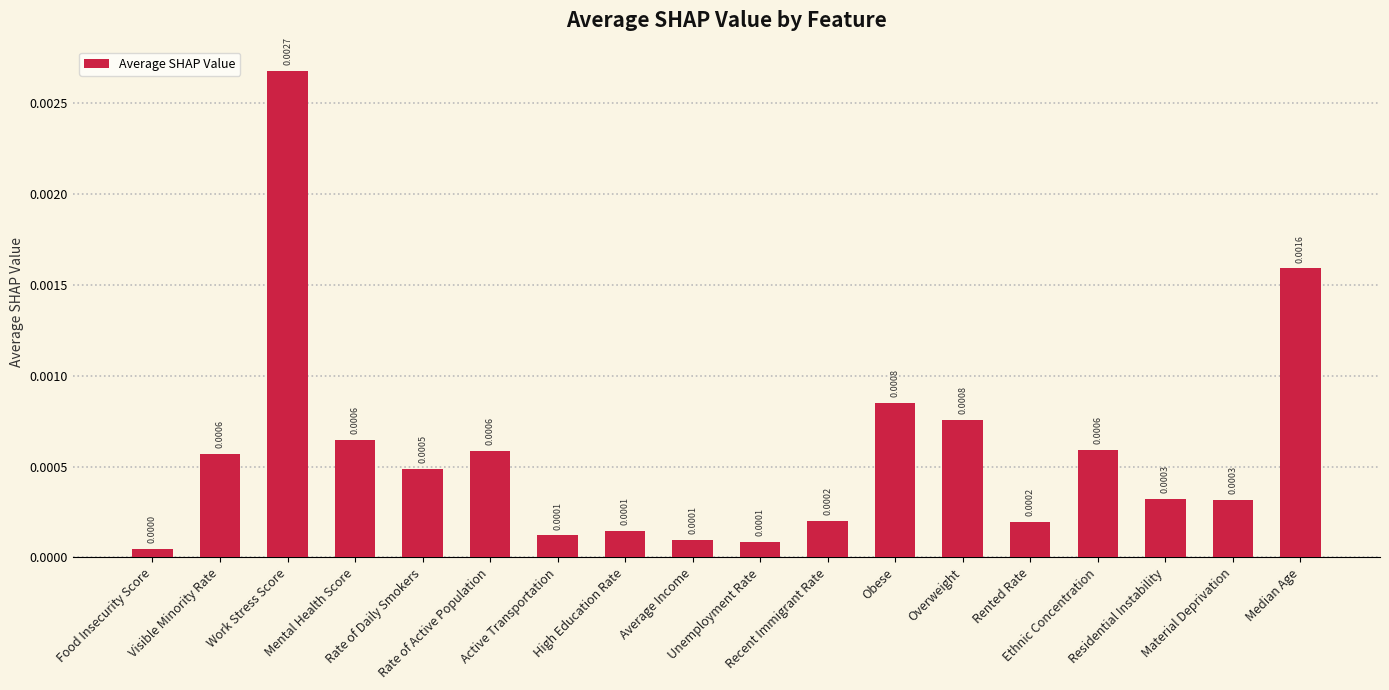

Rank the categories by value from lowest to highest.

Food Insecurity Score, Unemployment Rate, Average Income, Active Transportation, High Education Rate, Rented Rate, Recent Immigrant Rate, Material Deprivation, Residential Instability, Rate of Daily Smokers, Visible Minority Rate, Rate of Active Population, Ethnic Concentration, Mental Health Score, Overweight, Obese, Median Age, Work Stress Score